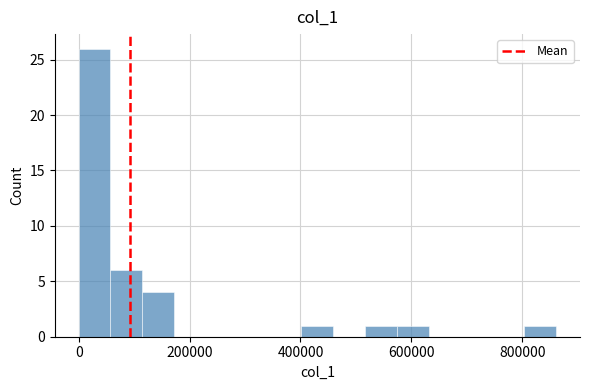

Read against the x-axis, roughly where is the centre of the tallest bar?

20000